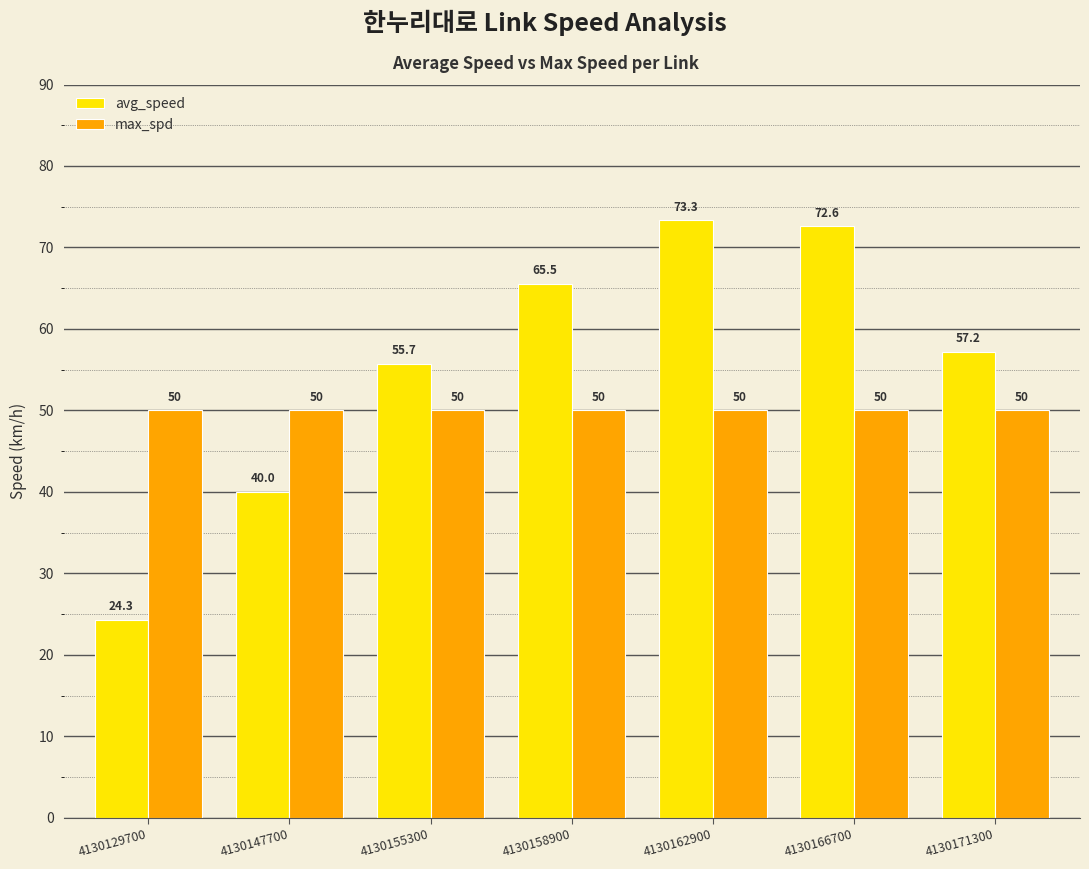

At which category does the chart reach its peak across all series?

4130162900